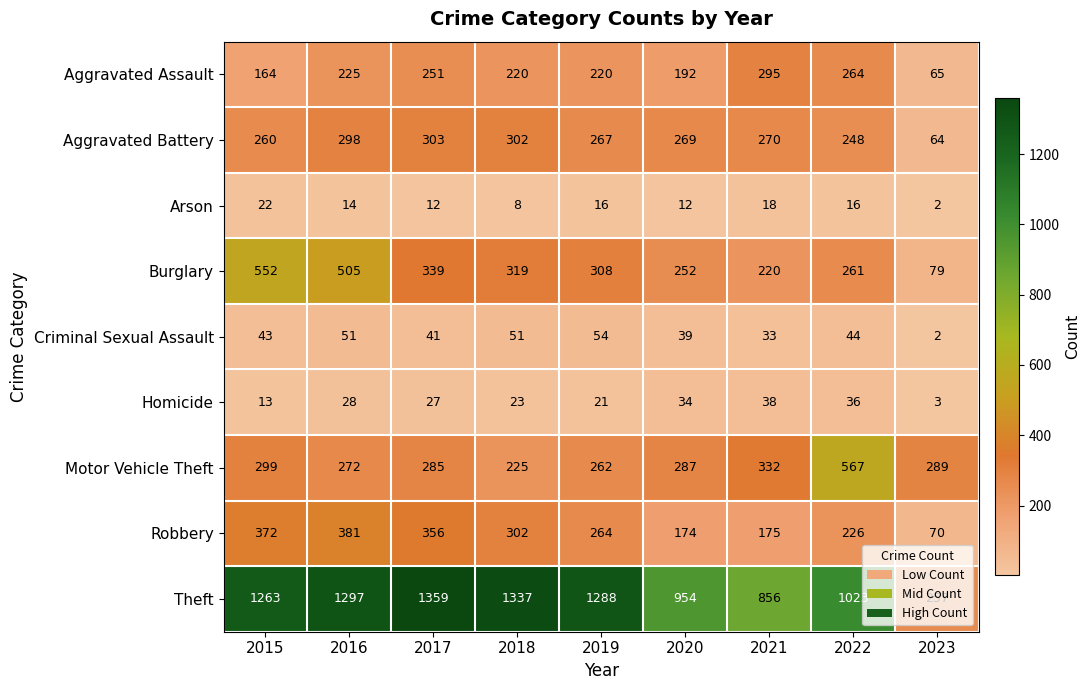

Which series has the largest total across all categories?

Theft